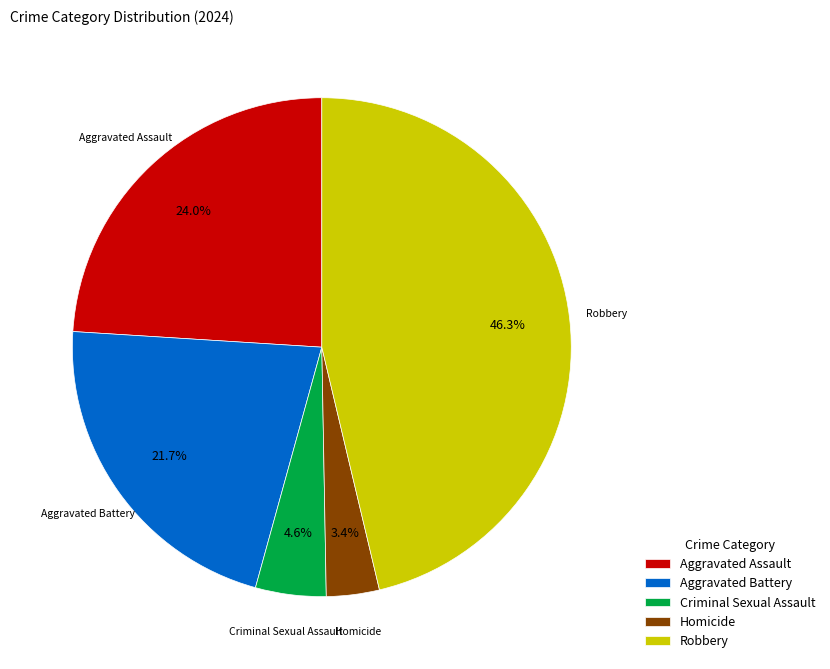

How much of the chart is everything except Aggravated Battery?

78.3%